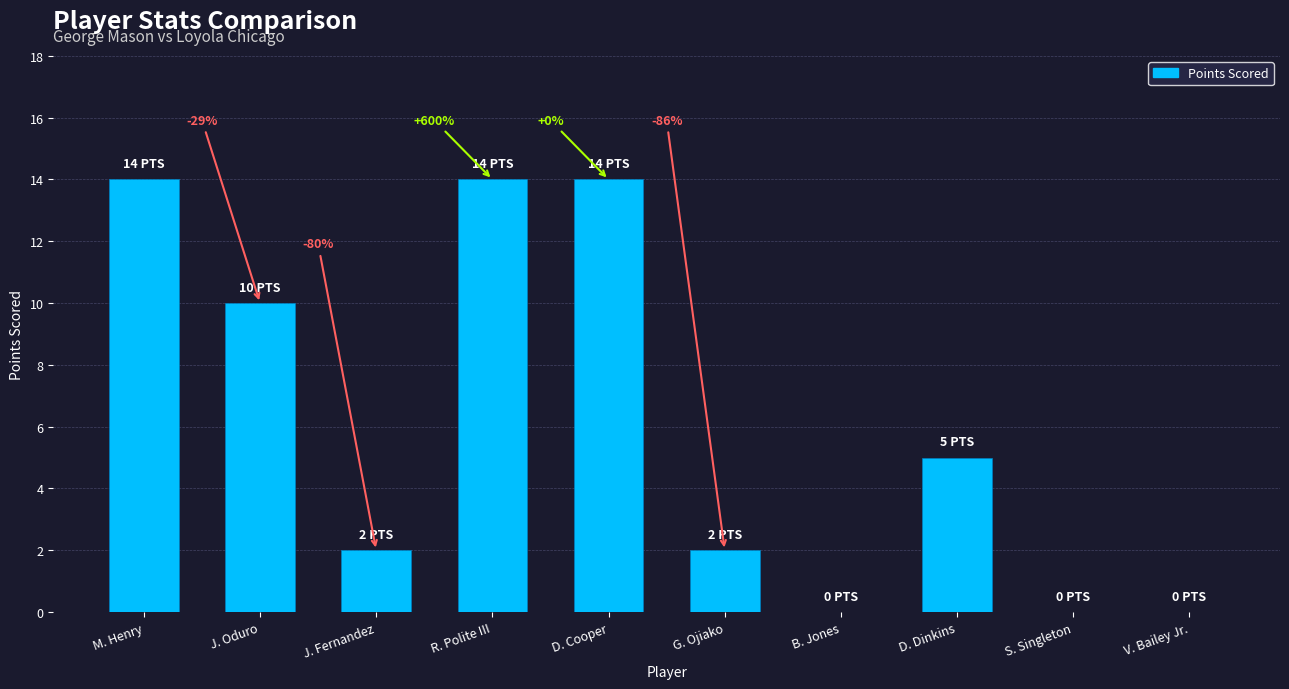

Approximately how many times larger is the value at J. Oduro compared to G. Ojiako?

5.0